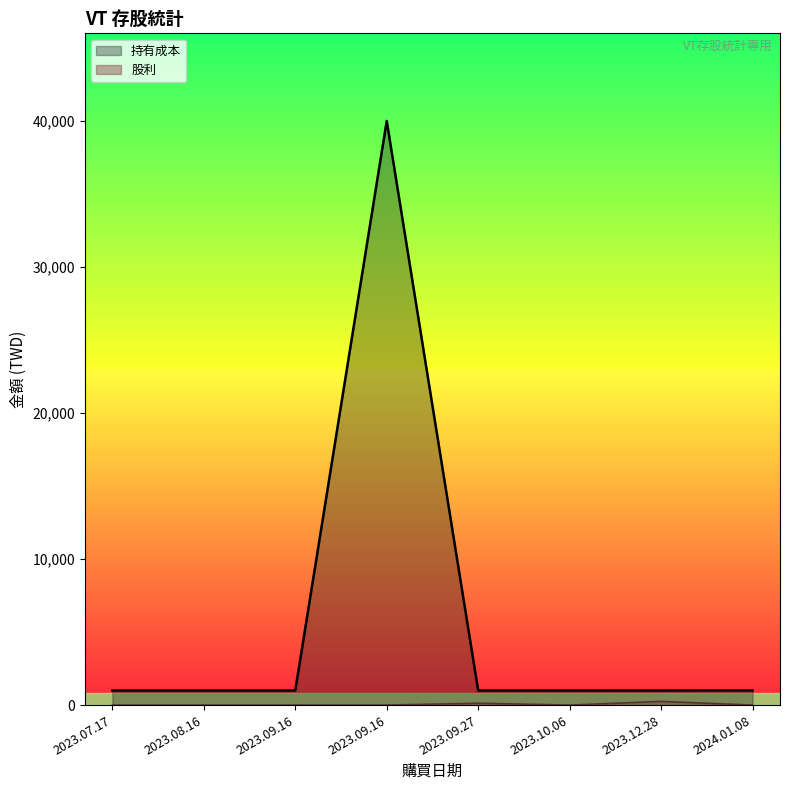

Reading right to left, extract all data points from this chart.

持有成本: 1003	1000	1000	1000	40004	1000	1000	1000
股利: 0	254	0	126	0	0	0	0